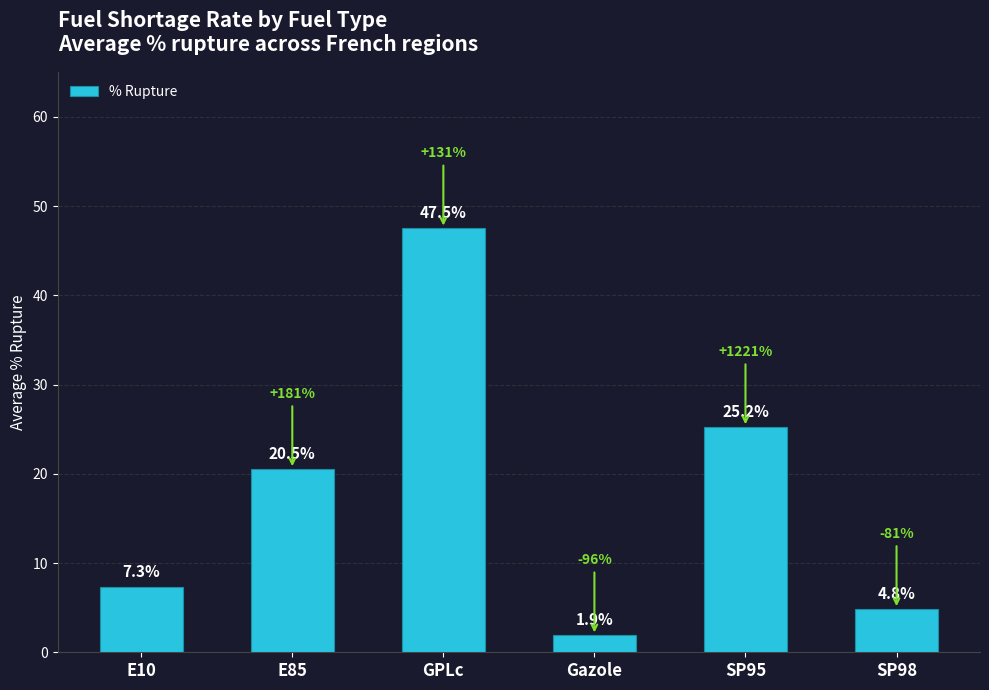

What is the difference between the values at SP98 and SP95?

20.4